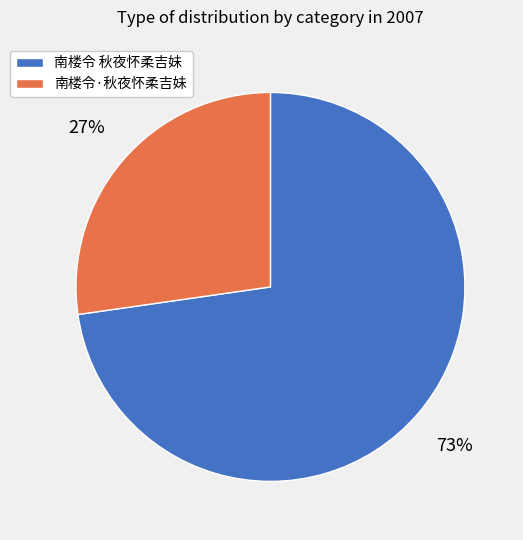

Approximately how many times larger is the value at 南楼令·秋夜怀柔吉妹 compared to 南楼令 秋夜怀柔吉妹?

0.4